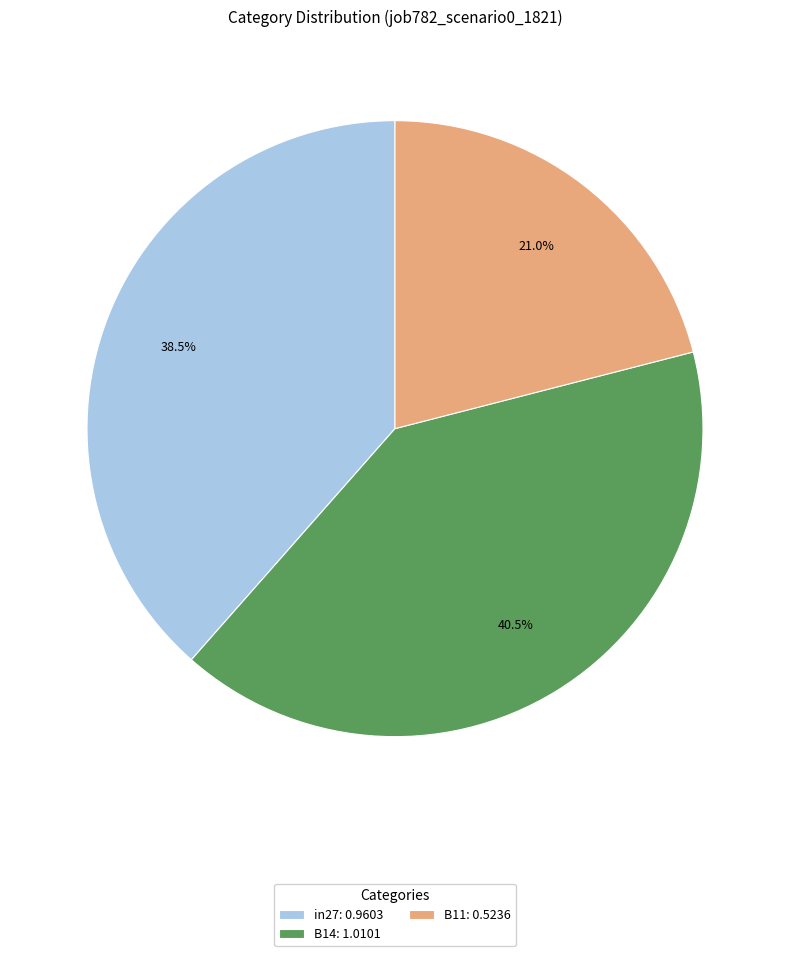

Do B11 and B14 together represent more than half of the pie?

Yes